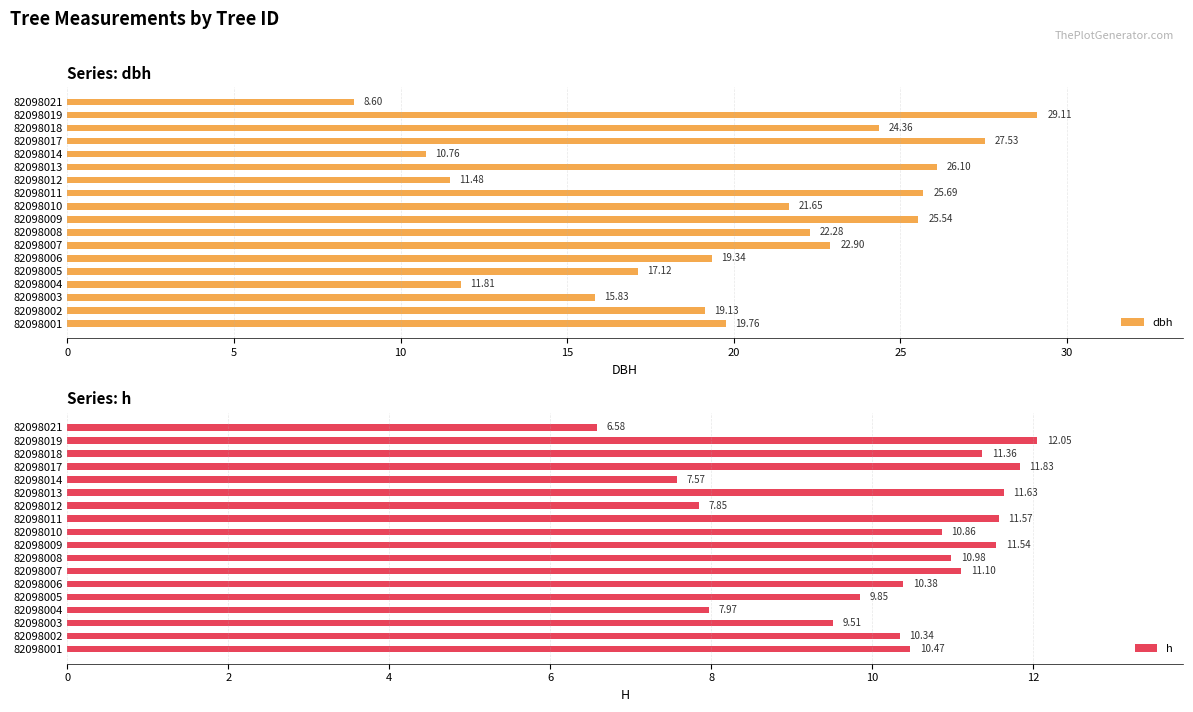

How many groups of bars are there?

18